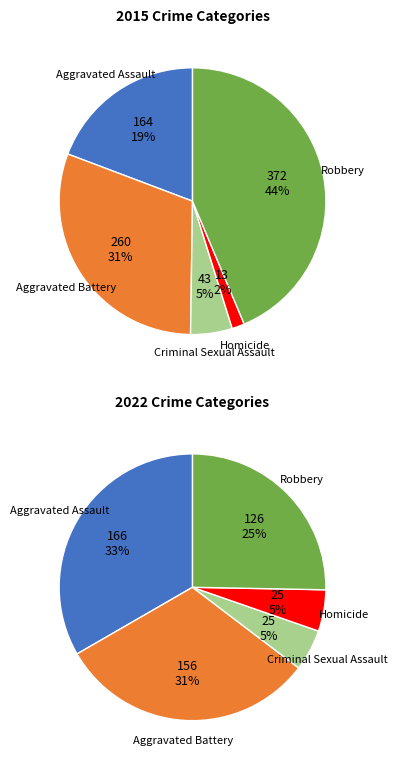

To the nearest percent, what is the average slice percentage?

20%